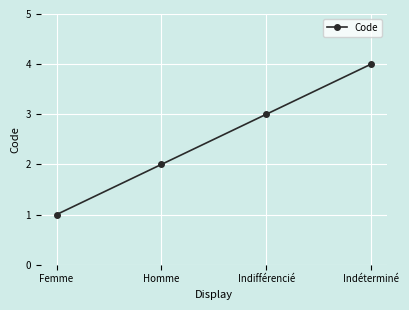

What is the maximum value shown in the chart?

4